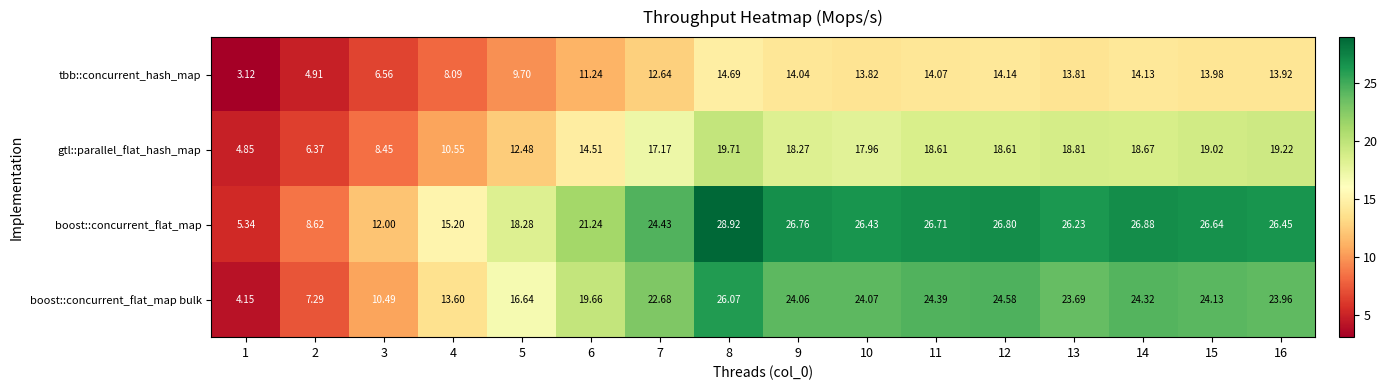

Is the value of tbb::concurrent_hash_map at 3 greater than the value of gtl::parallel_flat_hash_map at 10?

No